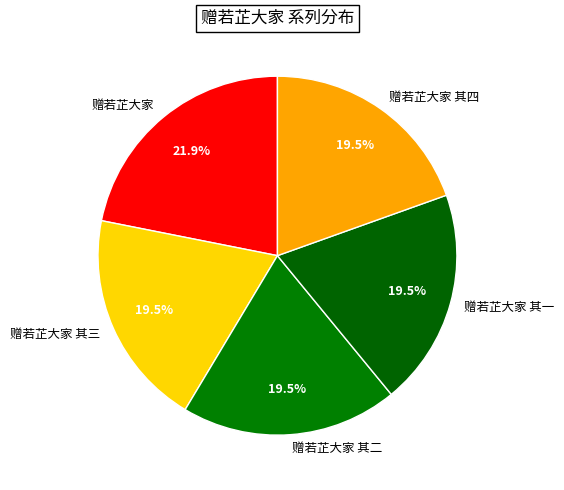

Is there a majority slice in this chart?

No